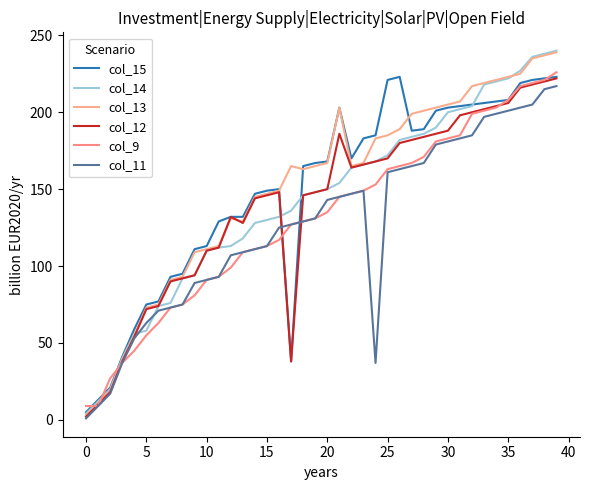

In col_11, how many points are higher than both neighbors (excluding endpoints)?

1